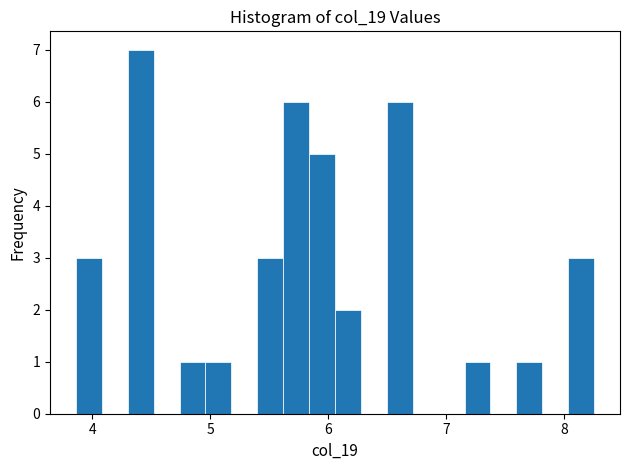

Read against the x-axis, roughly where is the centre of the tallest bar?

4.4